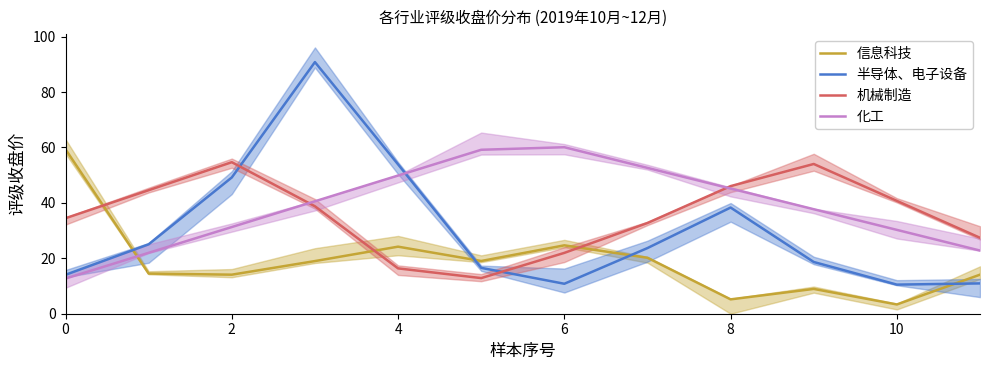

What is the greatest value displayed?

90.8